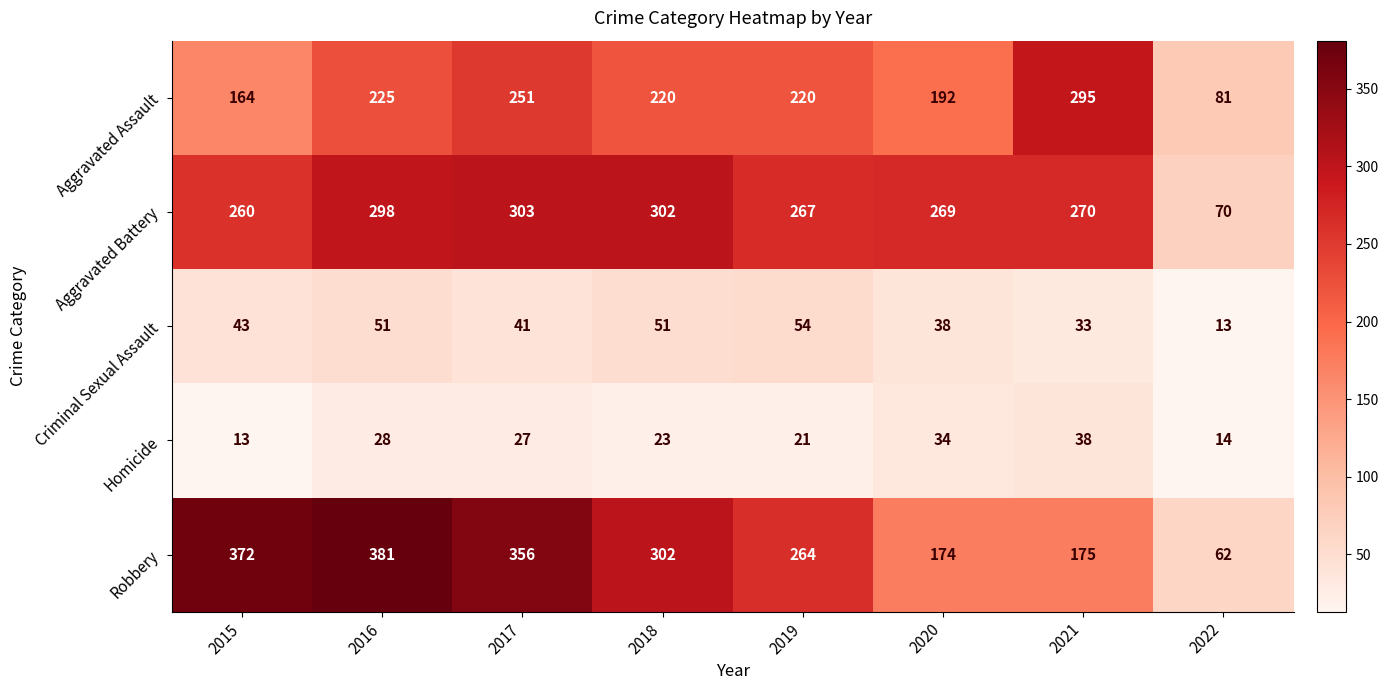

What is the sum of all Aggravated Assault values?

1648